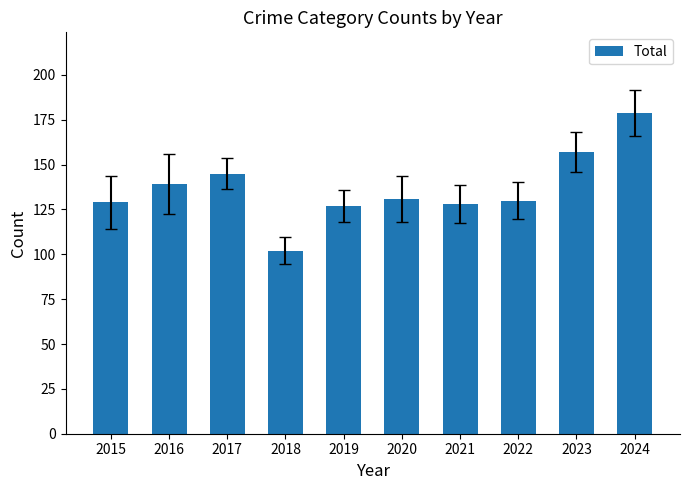

The value at 2017 is 145. True or false?

True